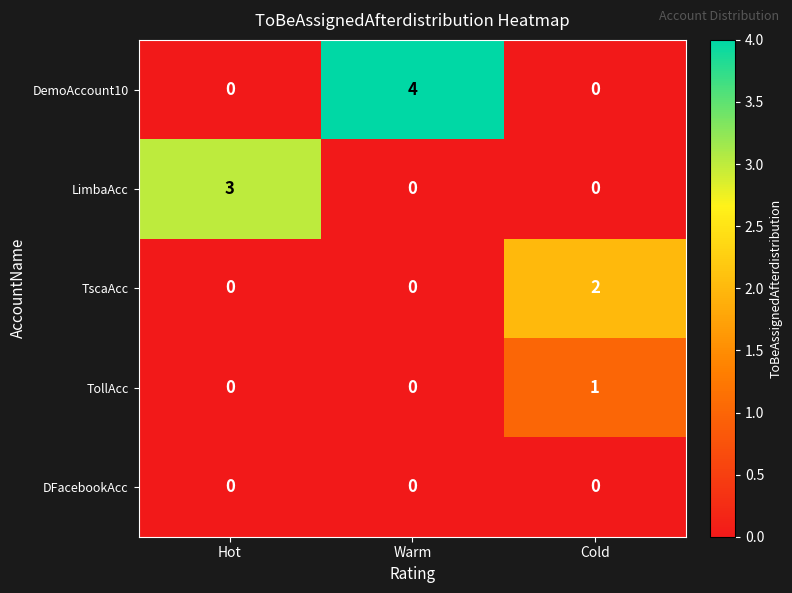

What is the sum of all LimbaAcc values?

3